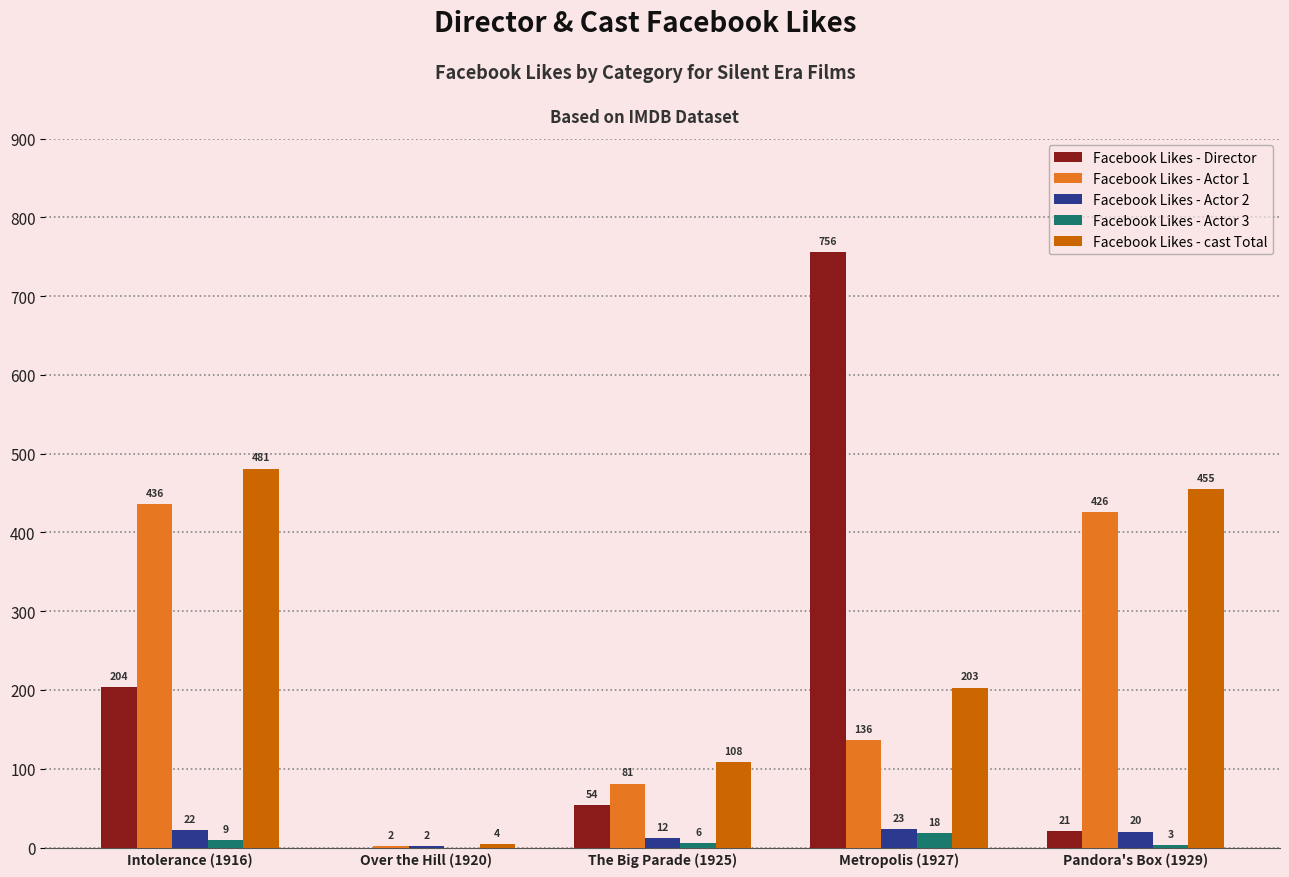

What is the maximum value for Facebook Likes - cast Total?

481